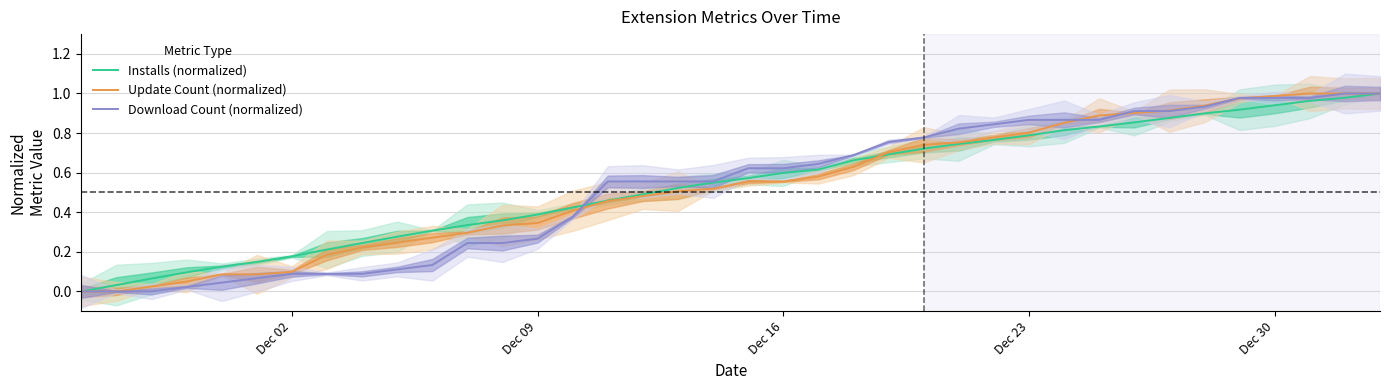

Is it true that Installs (normalized) equals 0.8 at Dec 23?

True